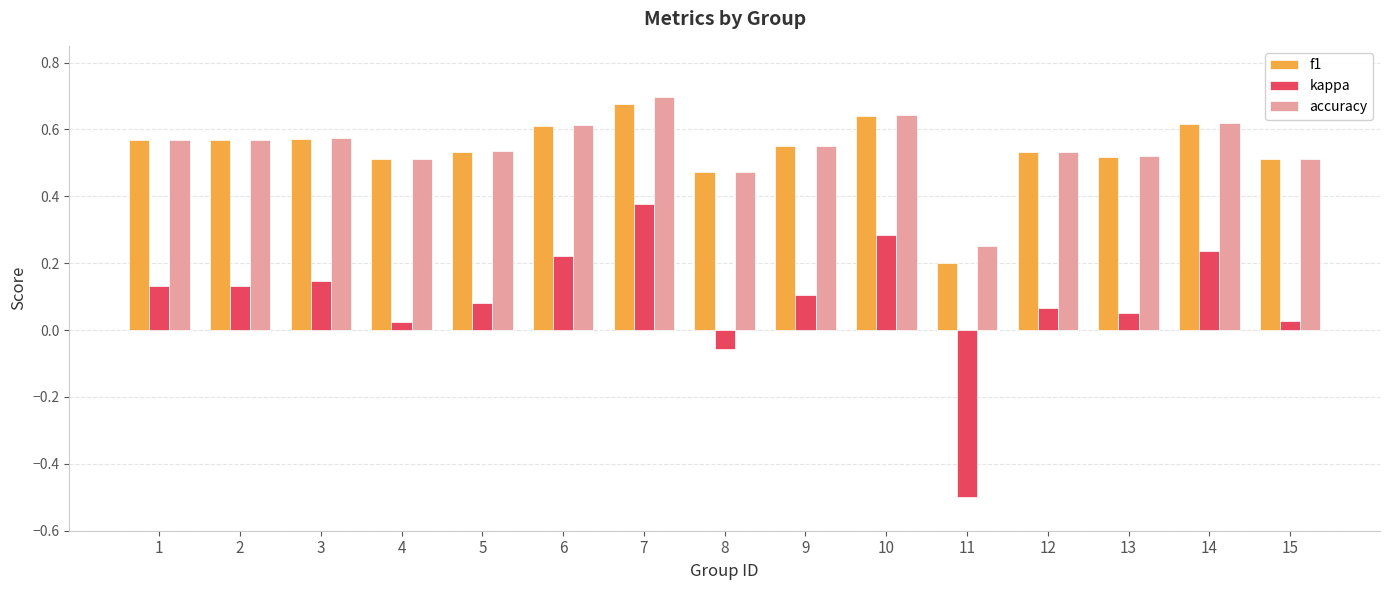

What is the sum of all kappa values?

1.3